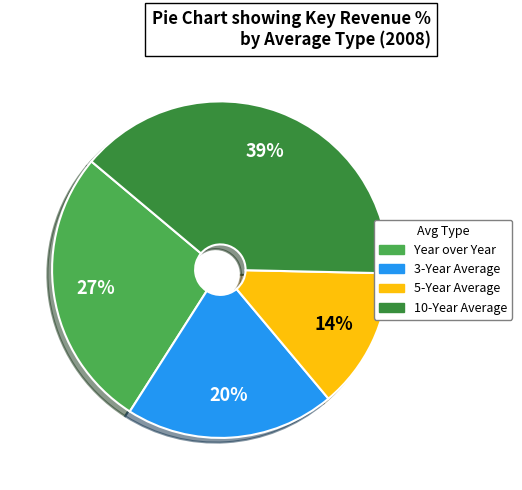

Rank the categories by value from highest to lowest.

10-Year Average, Year over Year, 3-Year Average, 5-Year Average